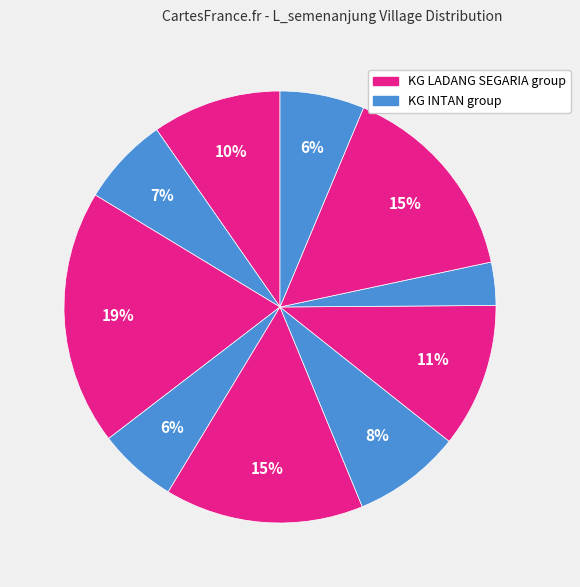

Count the number of slices in the pie.

10